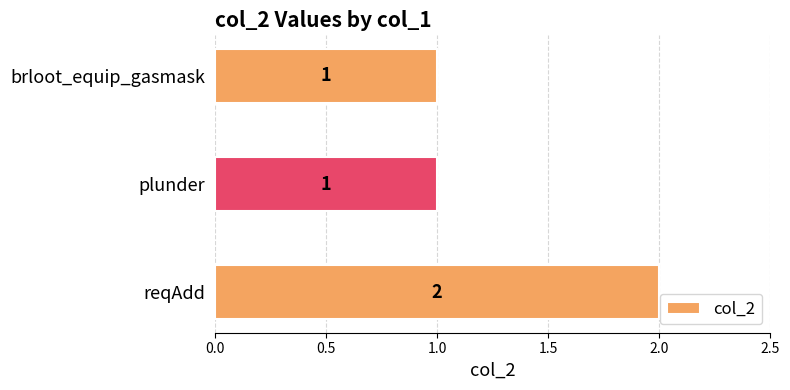

What is the ratio of the value at brloot_equip_gasmask to the value at plunder?

1.0